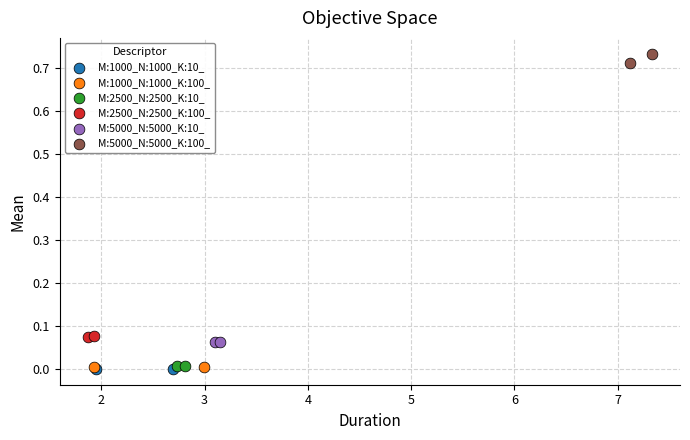

What are all the series names shown in the legend?

M:1000_N:1000_K:10_, M:1000_N:1000_K:100_, M:2500_N:2500_K:10_, M:2500_N:2500_K:100_, M:5000_N:5000_K:10_, M:5000_N:5000_K:100_